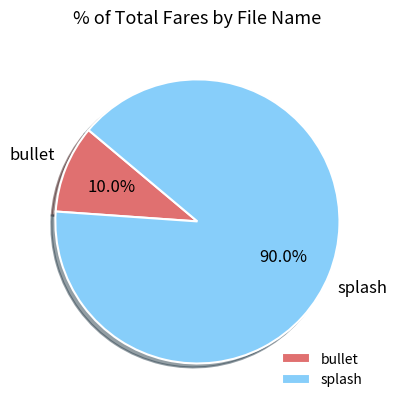

How much of the chart is everything except splash?

10.0%